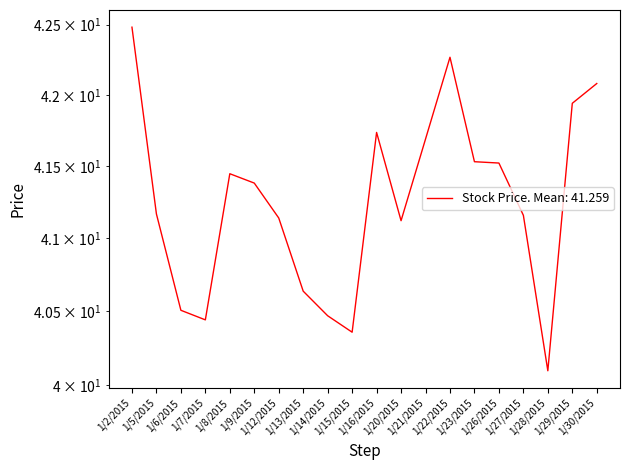

What is the change in value from 1/9/2015 to 1/28/2015?

-1.3